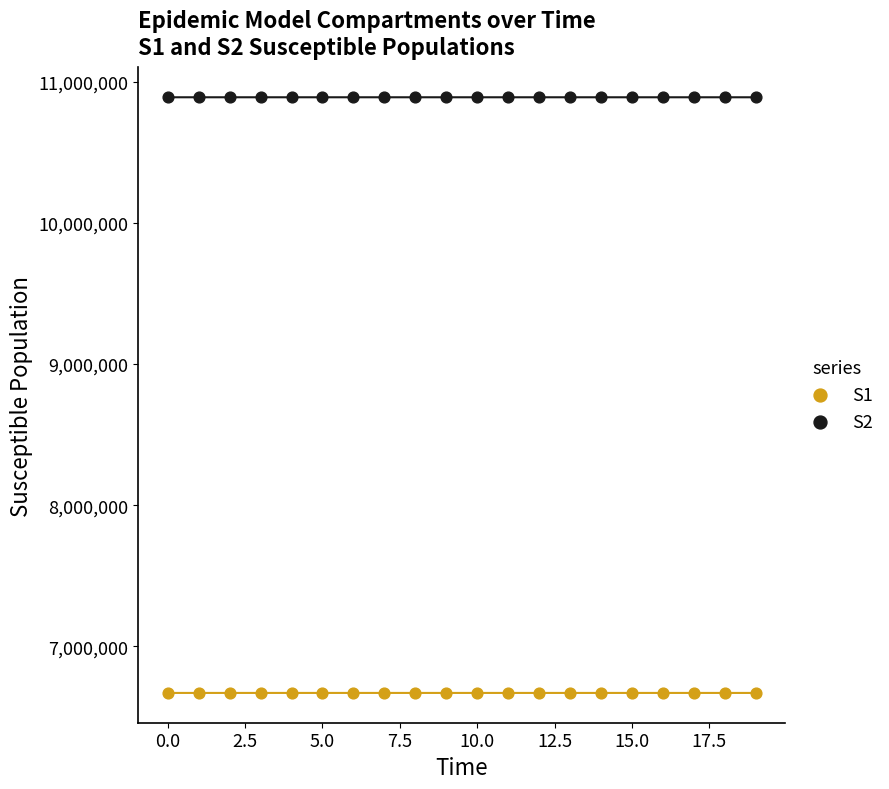

What are all the series names shown in the legend?

S1, S2